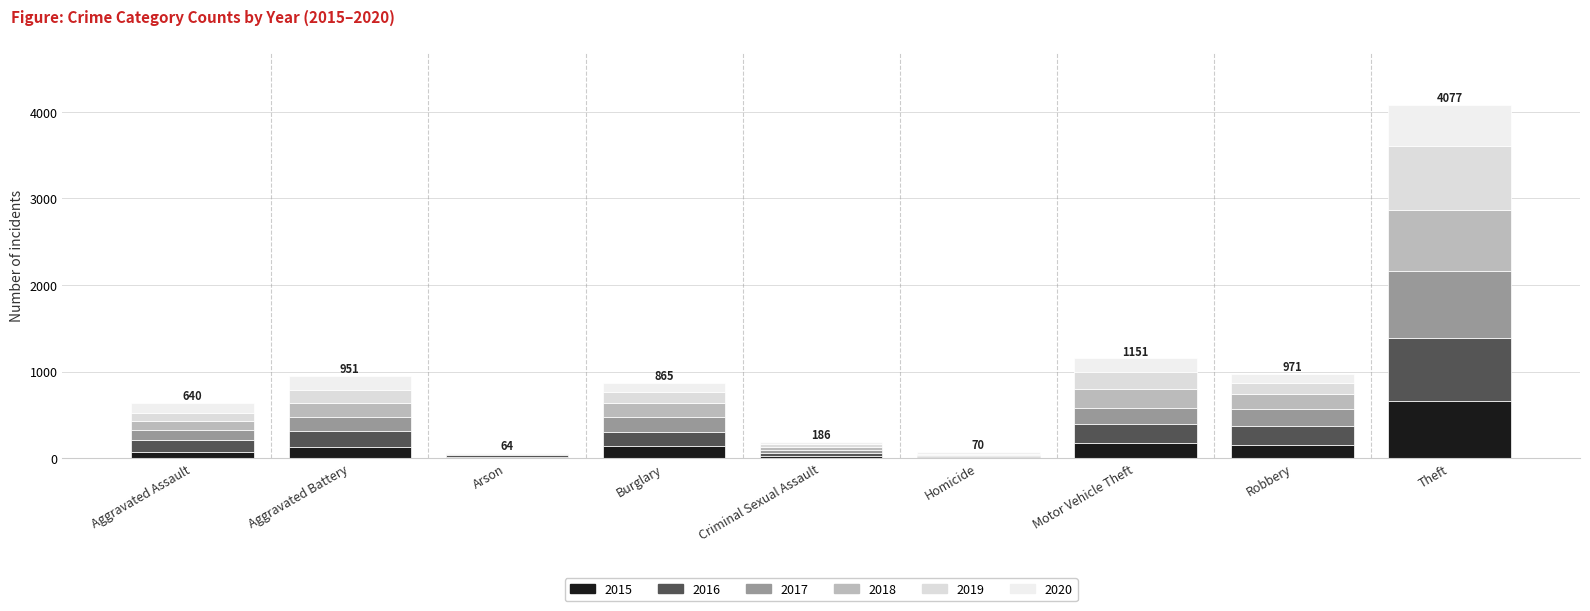

Is it true that 2020 equals 40 at Aggravated Battery?

False